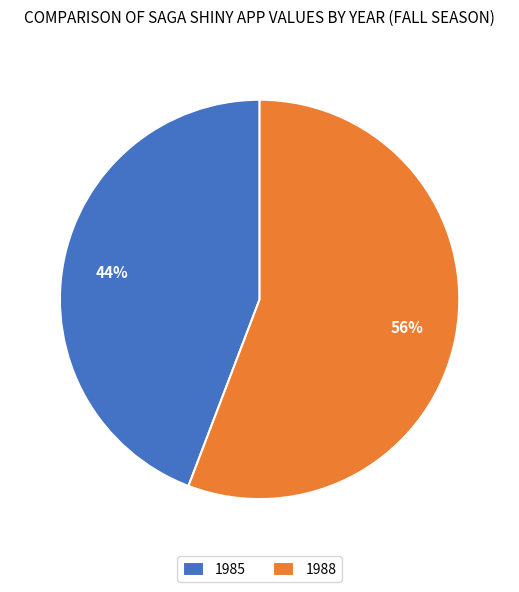

What percentage is the 1988 slice, to the nearest percent?

56%